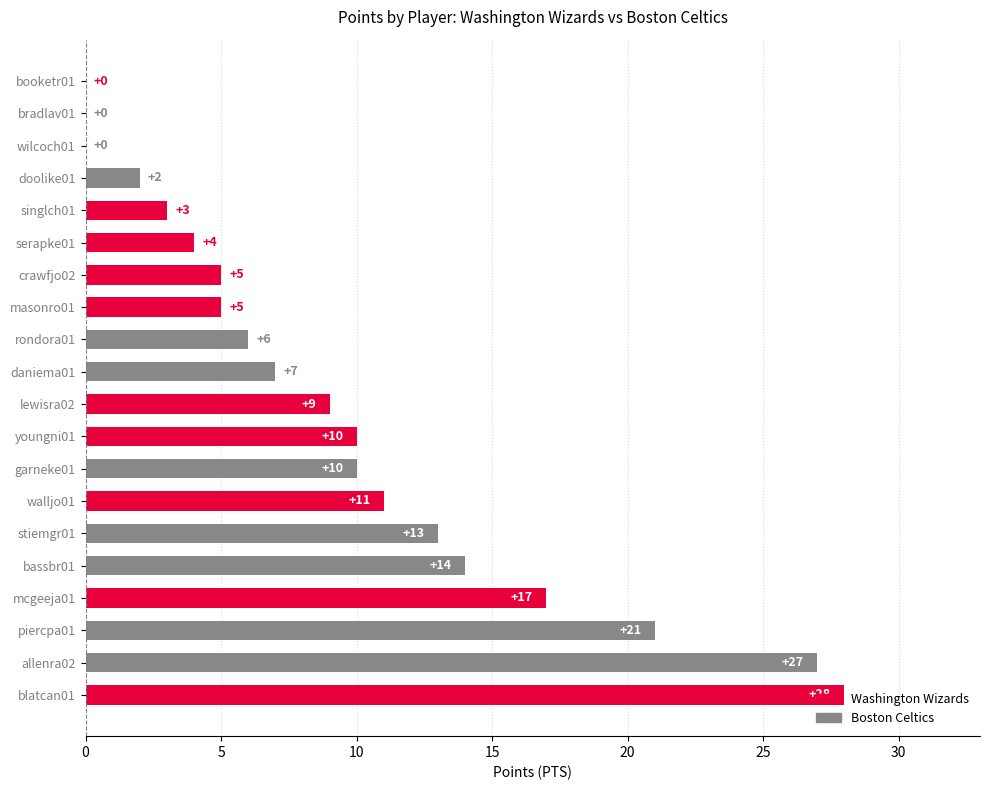

What is the maximum value shown in the chart?

28